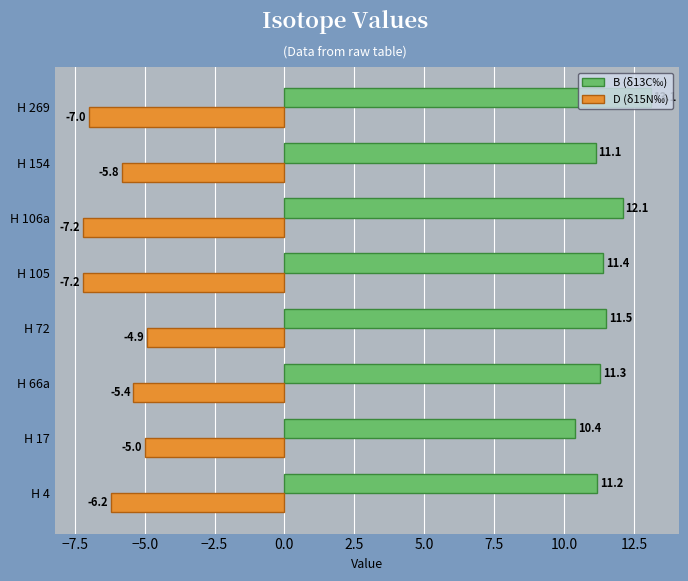

Which series has the largest total across all categories?

B (δ13C‰)